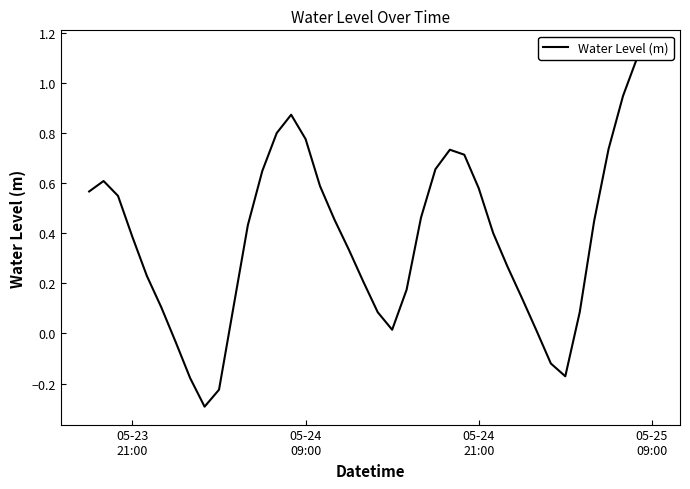

What is the sum of all values?

15.4